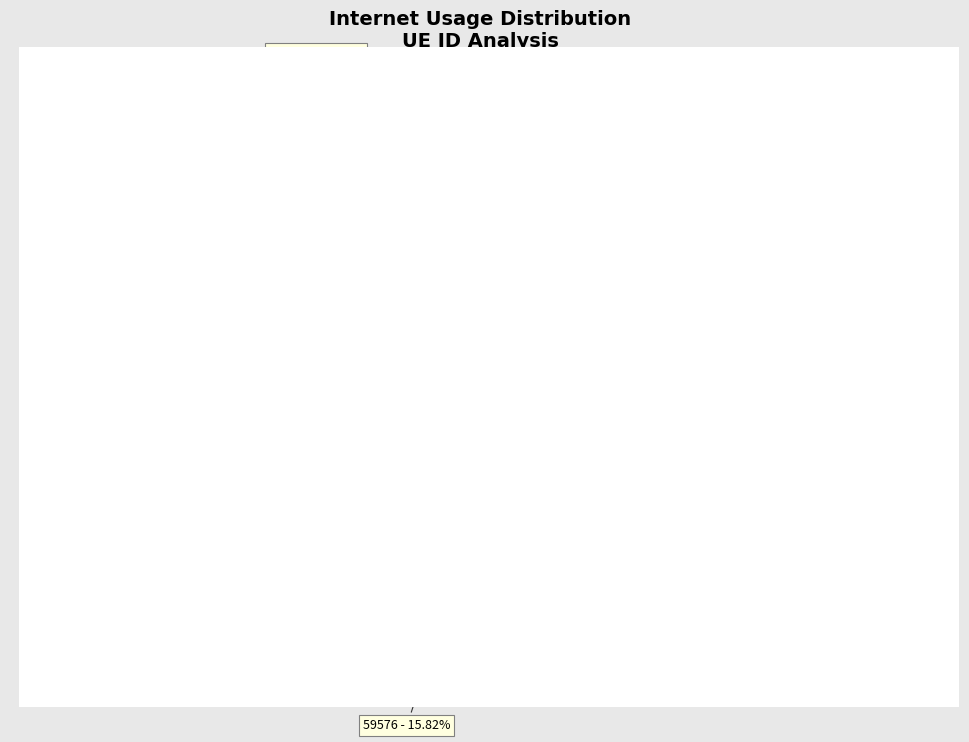

Is the sum of 438264 - 16.75% and 1101519 - 13.09% greater than half?

No